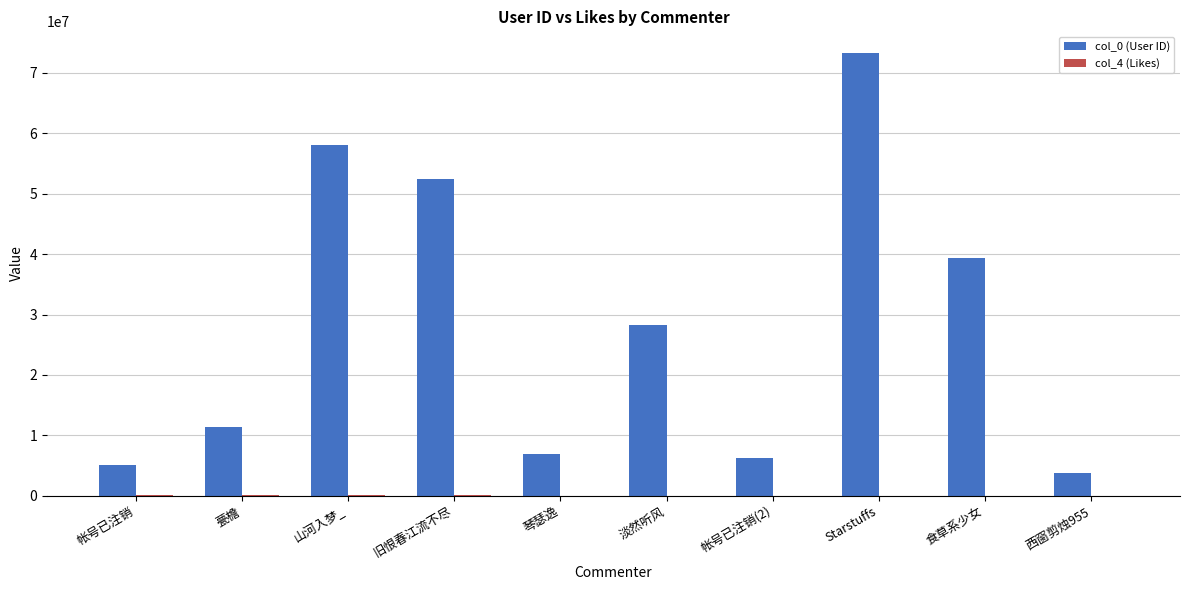

Which category has the highest value in the col_0 (User ID) series?

Starstuffs